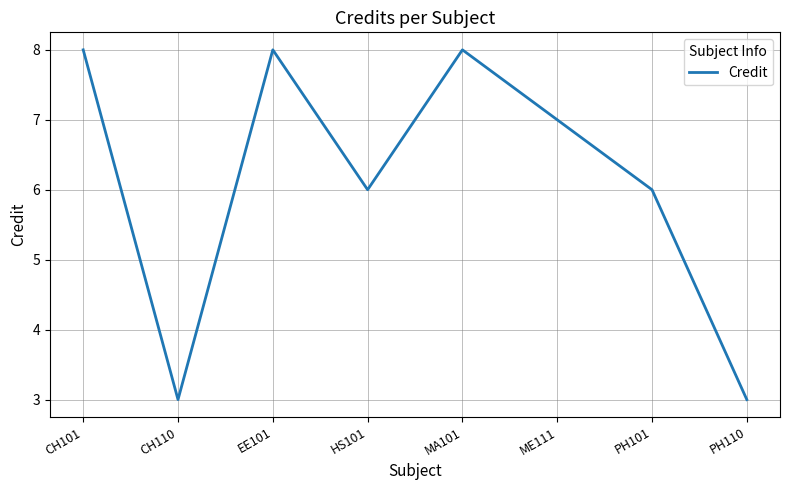

What is the smallest value displayed?

3